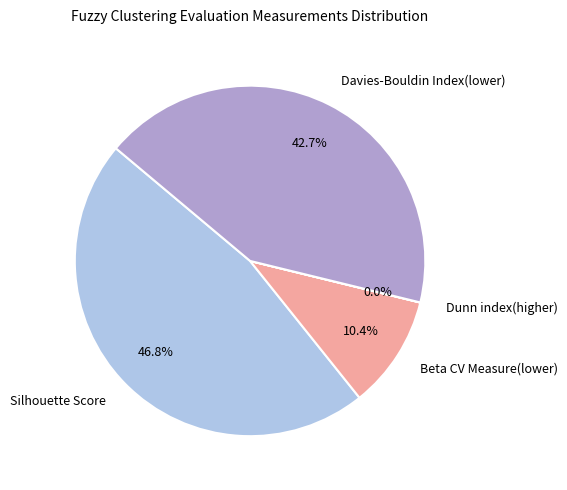

Is it true that Silhouette Score is 47% of the pie?

True